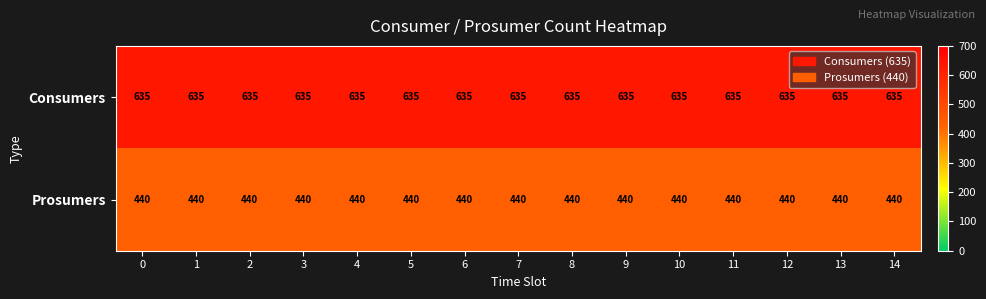

At how many categories does at least one series exceed 586?

15